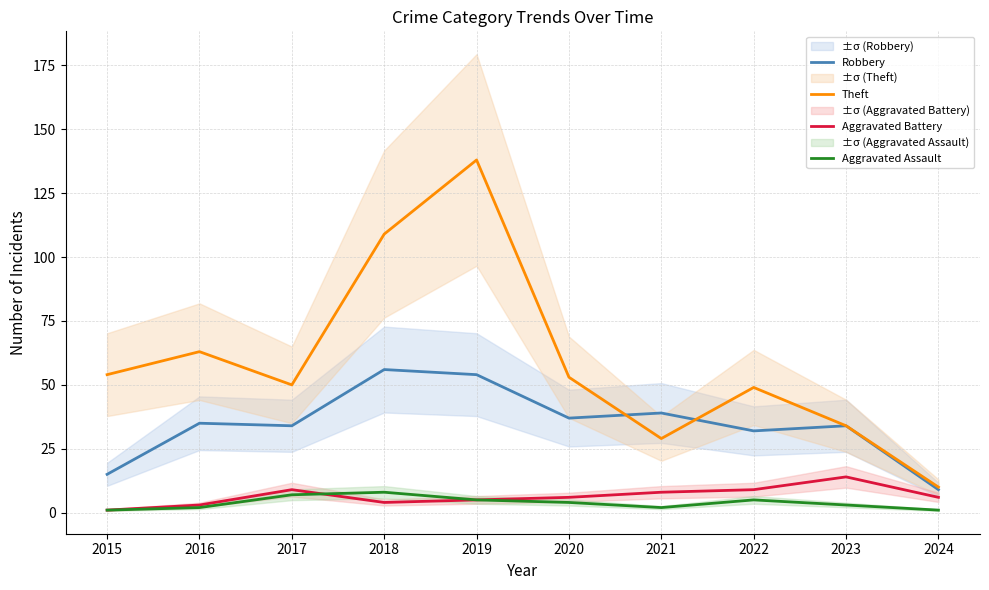

What is the value of the Aggravated Assault point at the 6th from the left?

4